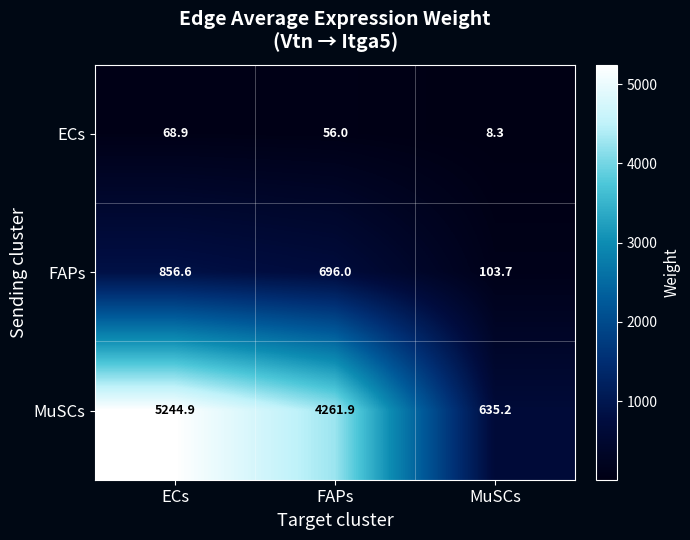

Which series changed the most between ECs and MuSCs?

MuSCs